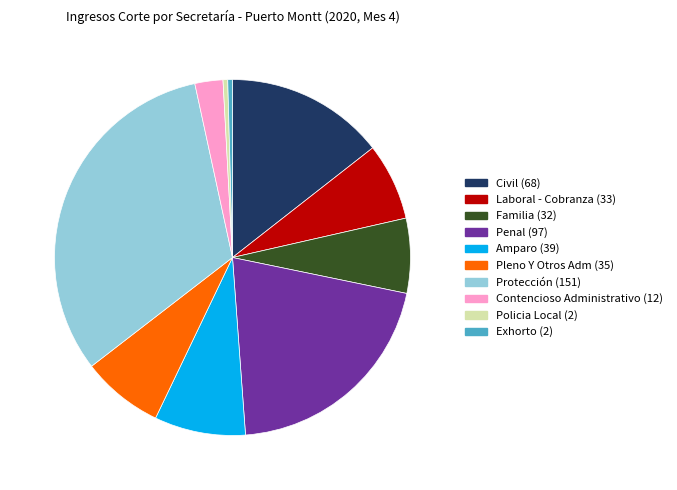

Is Policia Local the majority of the pie?

No